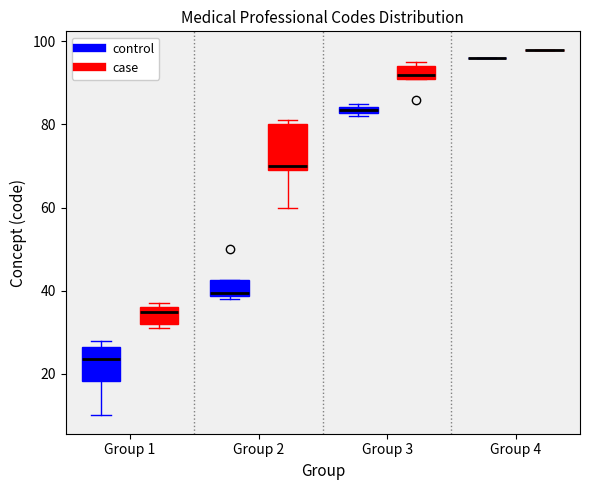

Where is the upper edge of the box for Group 3 (control) on the y-axis? The values are not printed on the chart, so give them approximately, as read against the axis.

84